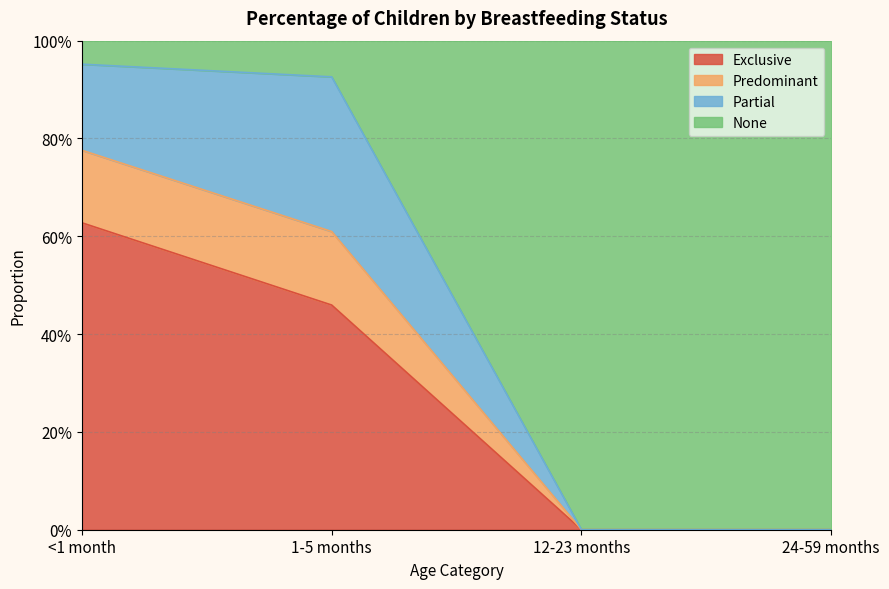

True or false: None has a value of -0.5 at 24-59 months.

False